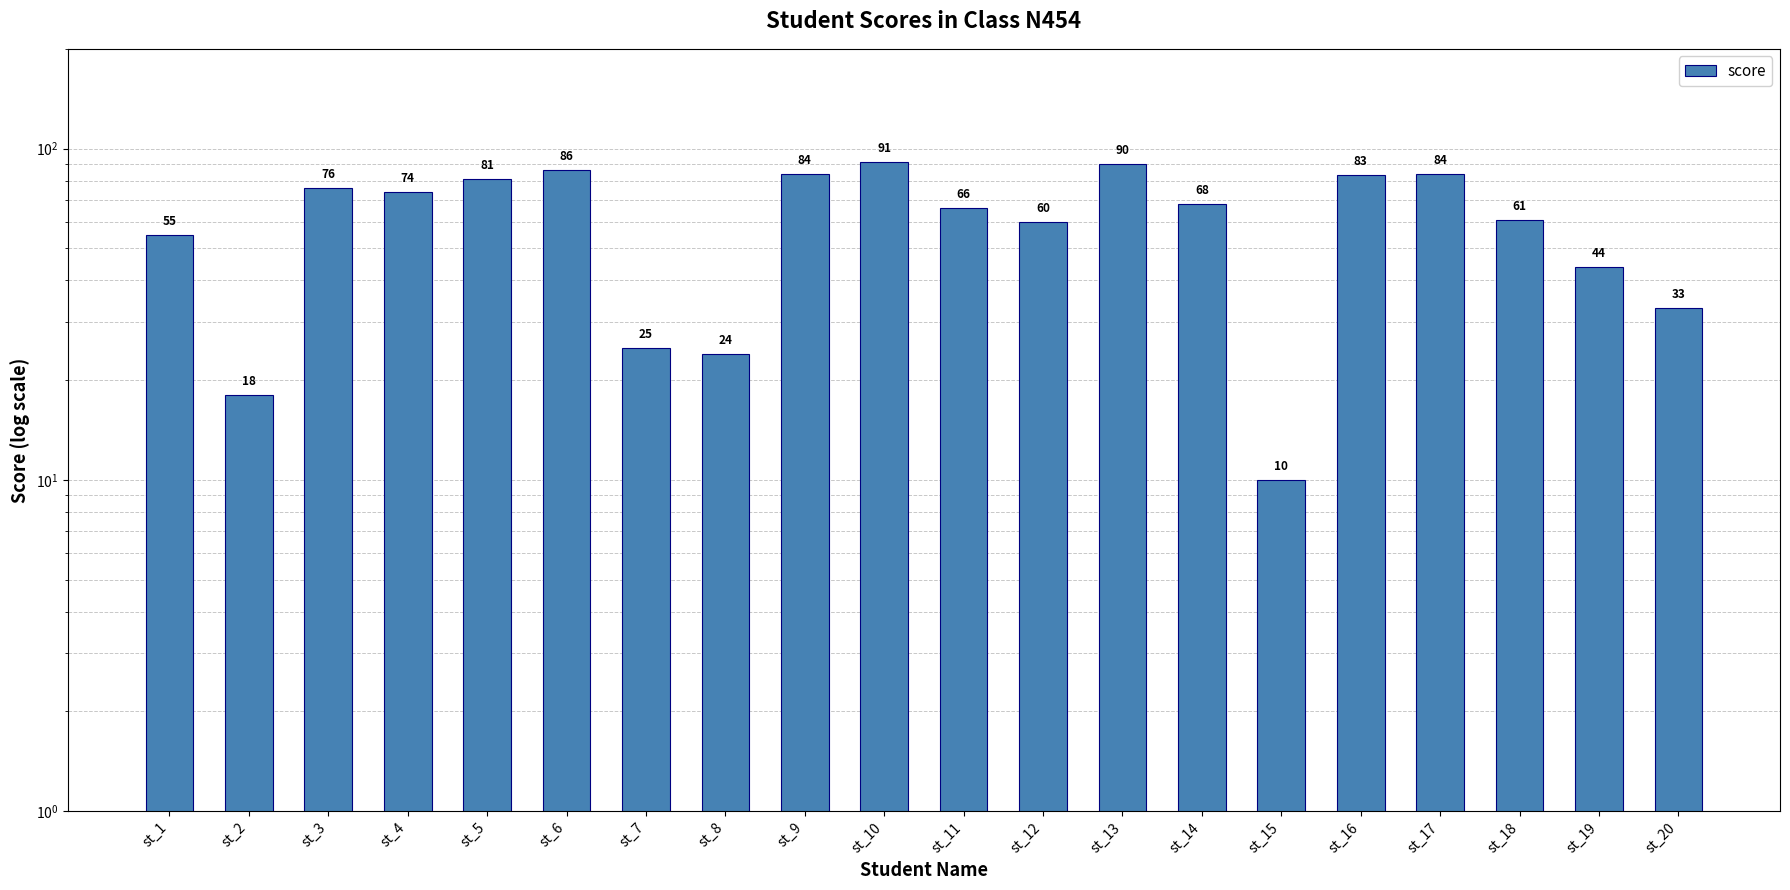

What is the difference between the maximum and minimum values?

81